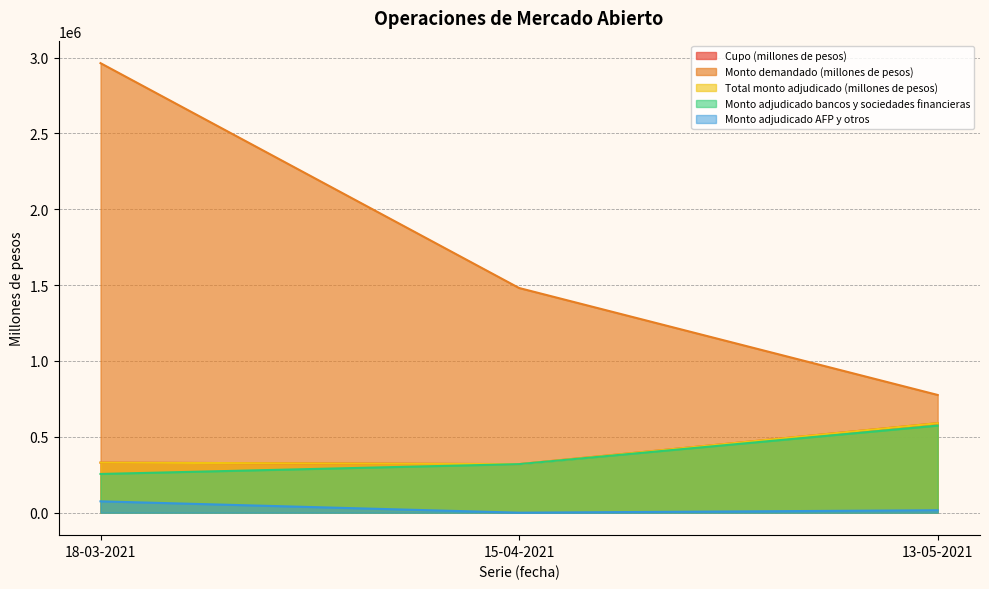

Which series changed the most between 18-03-2021 and 13-05-2021?

Monto demandado (millones de pesos)